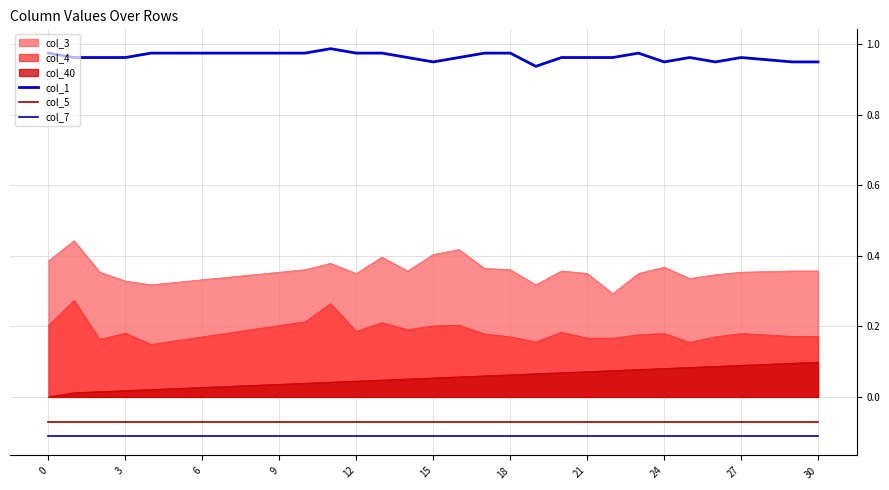

What is the label of the 1st point from the right?

30